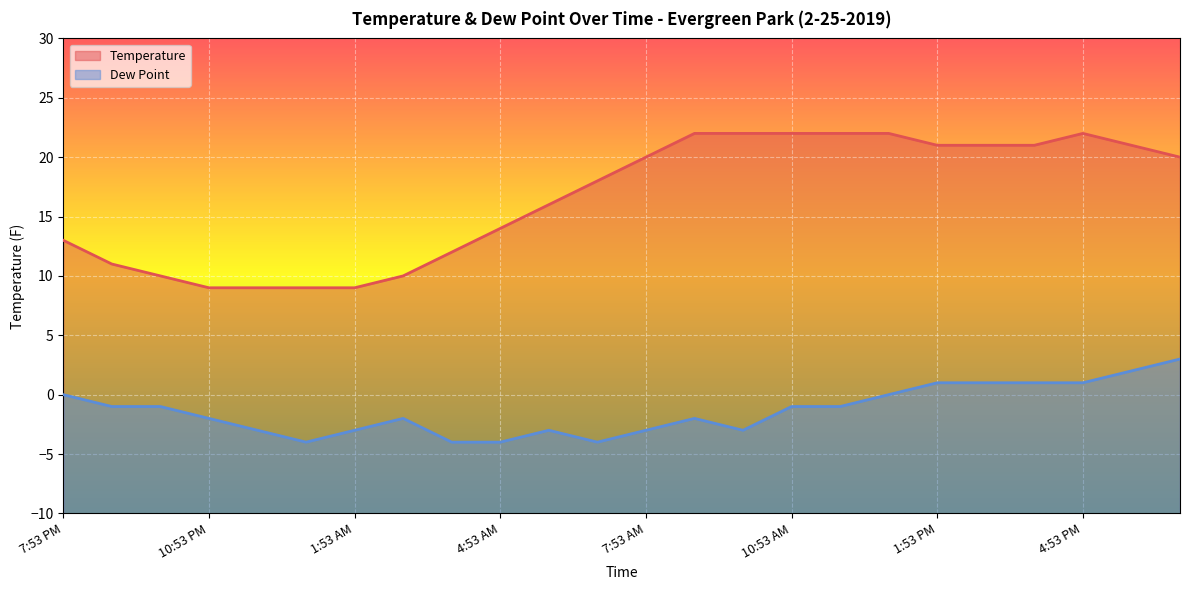

What position from the right is 6:53 PM?

1